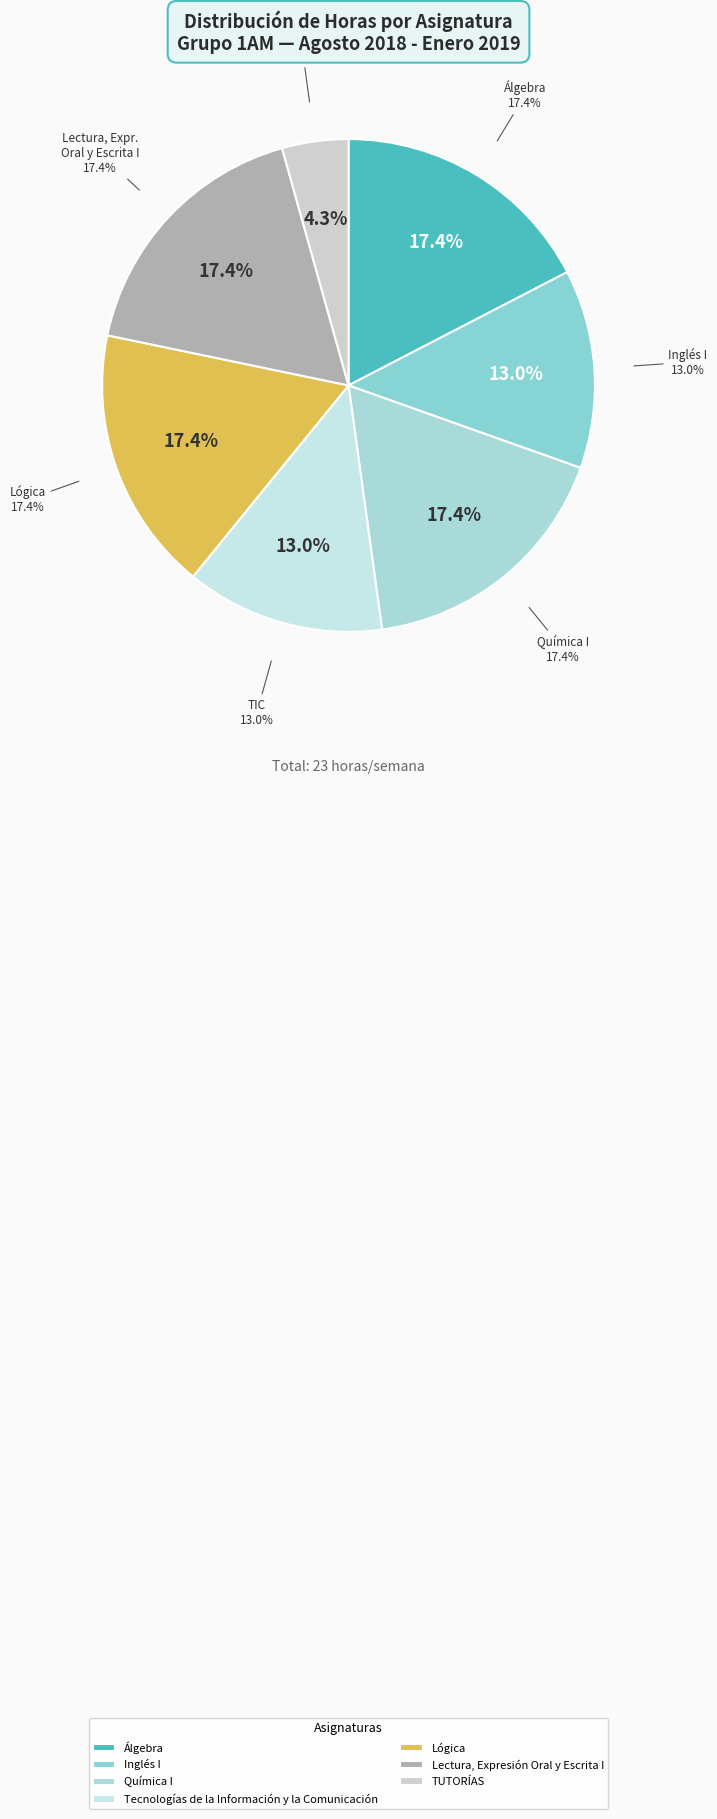

What percentage is the Química I slice, to the nearest percent?

17%